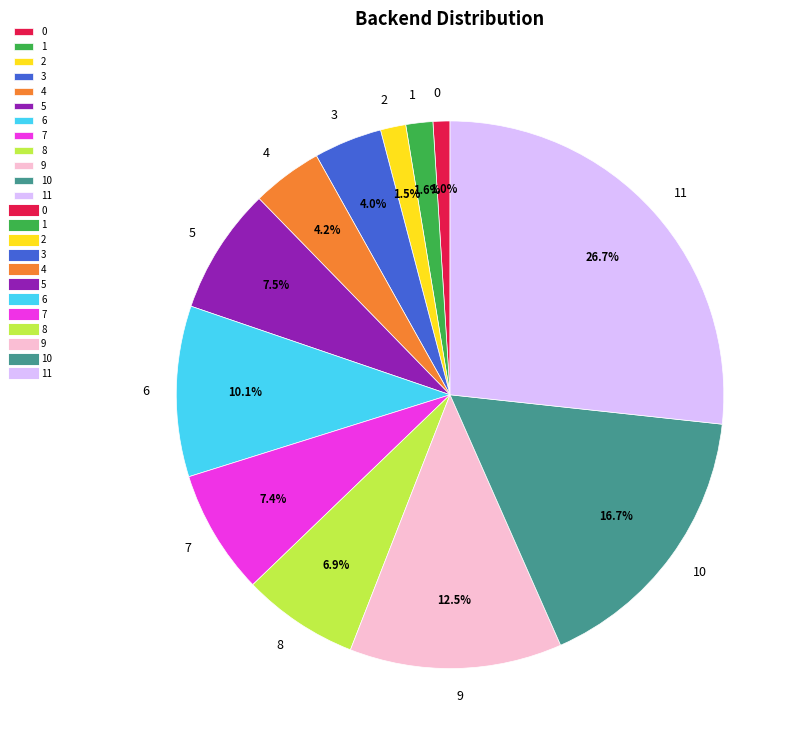

Do 1 and 8 together represent more than half of the pie?

No